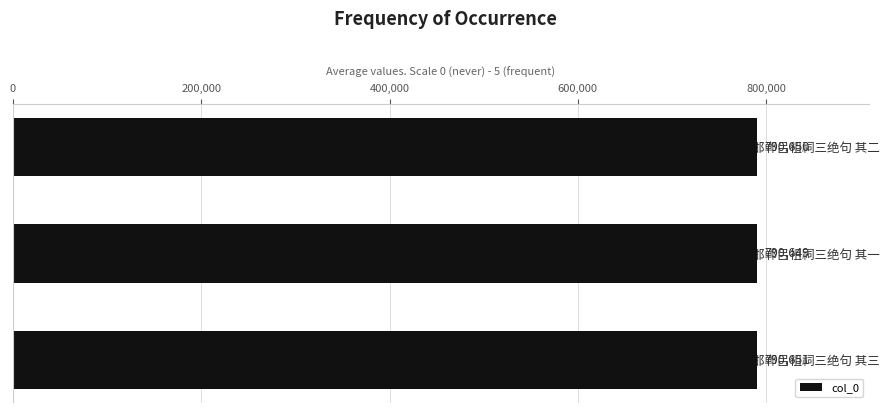

What is the sum of all values?

2371950